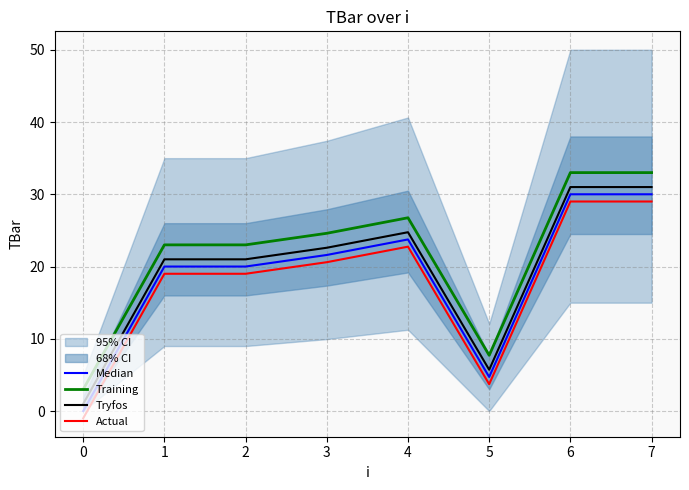

True or false: Tryfos and Training cross at least once.

False